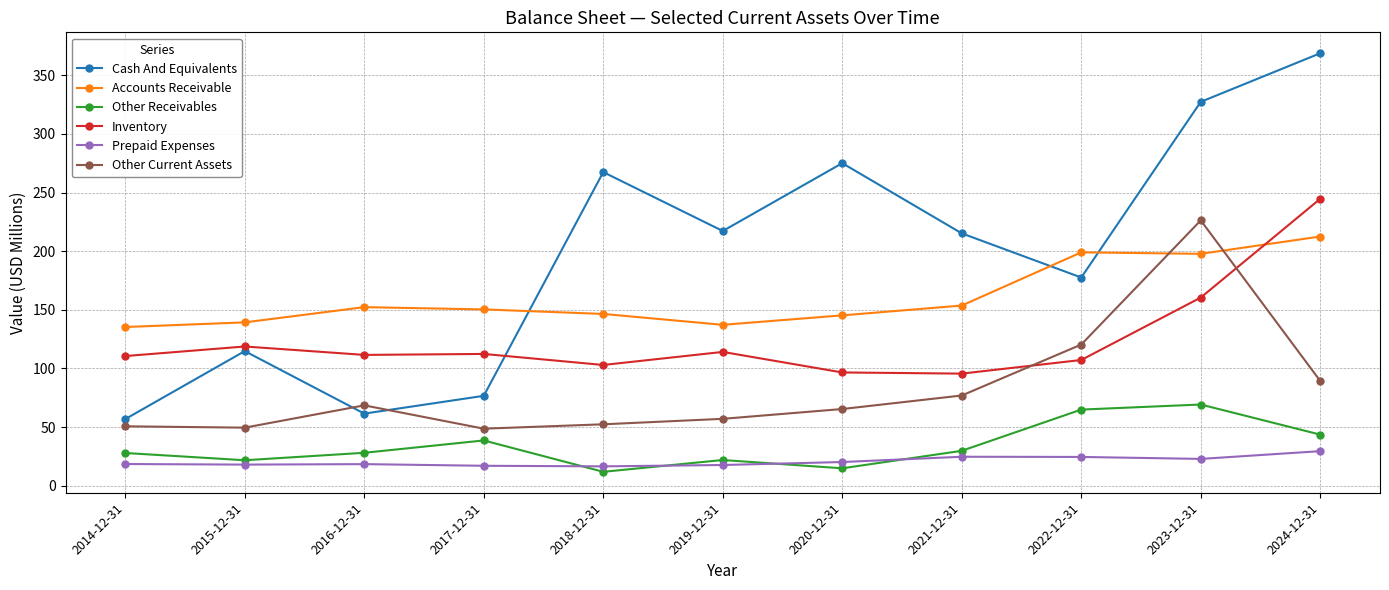

What is the value of the Accounts Receivable point at the 8th from the left?

153.7